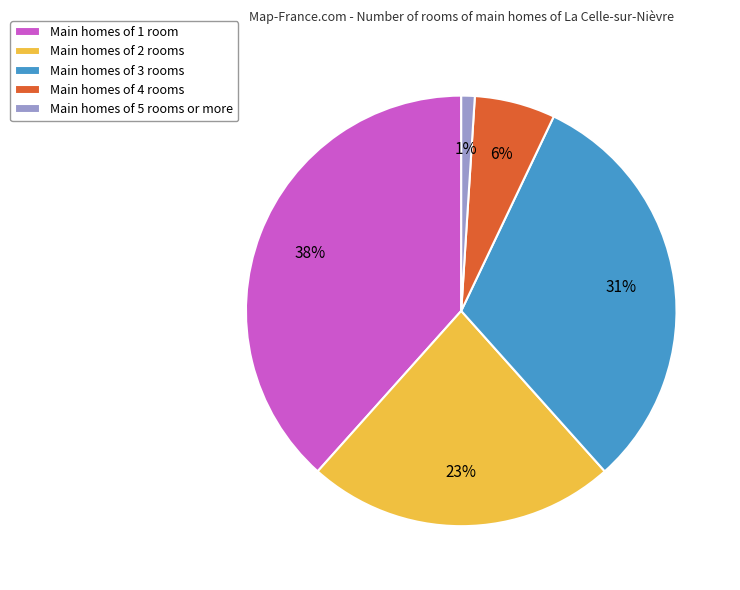

Is the sum of Main homes of 4 rooms and Main homes of 3 rooms greater than half?

No